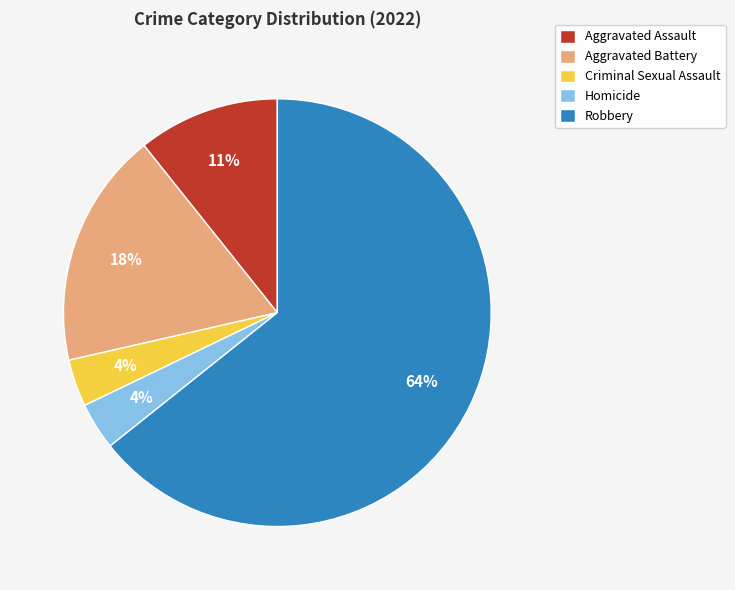

Is it true that Criminal Sexual Assault is 4% of the pie?

True